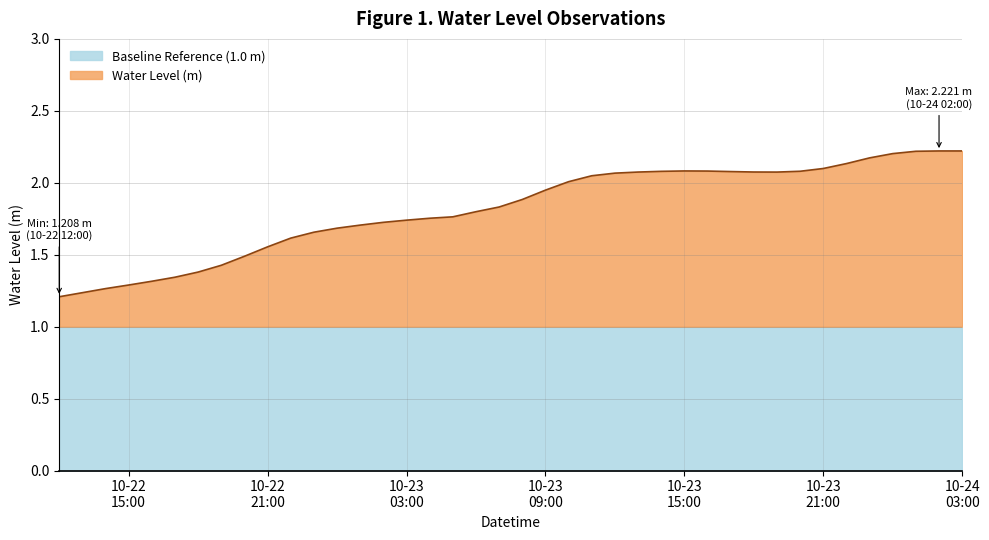

What are all the series names shown in the legend?

Baseline Reference (1.0 m), Water Level (m)